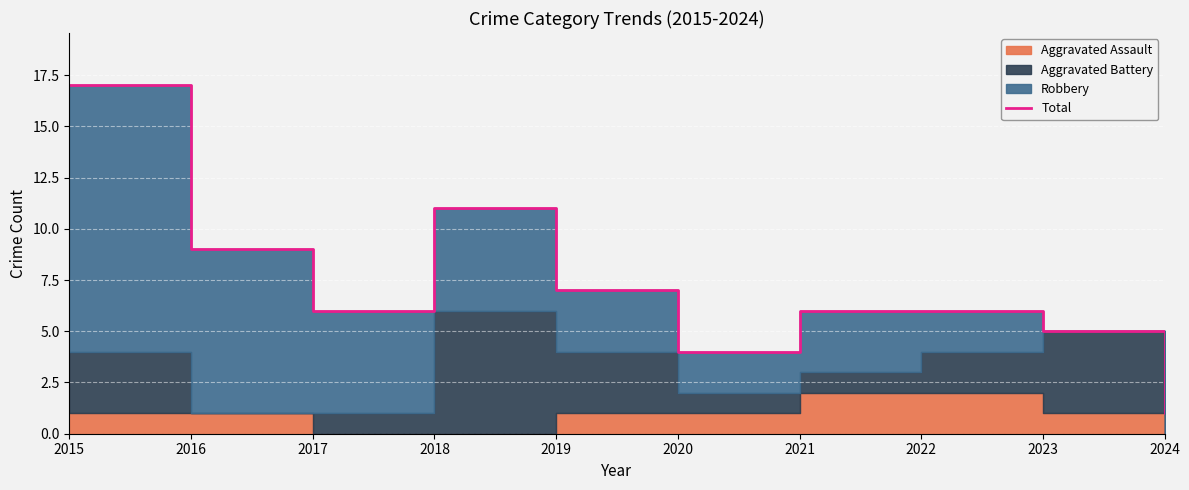

Reading left to right, list all the values displayed in this chart.

17	9	6	11	7	4	6	6	5	1